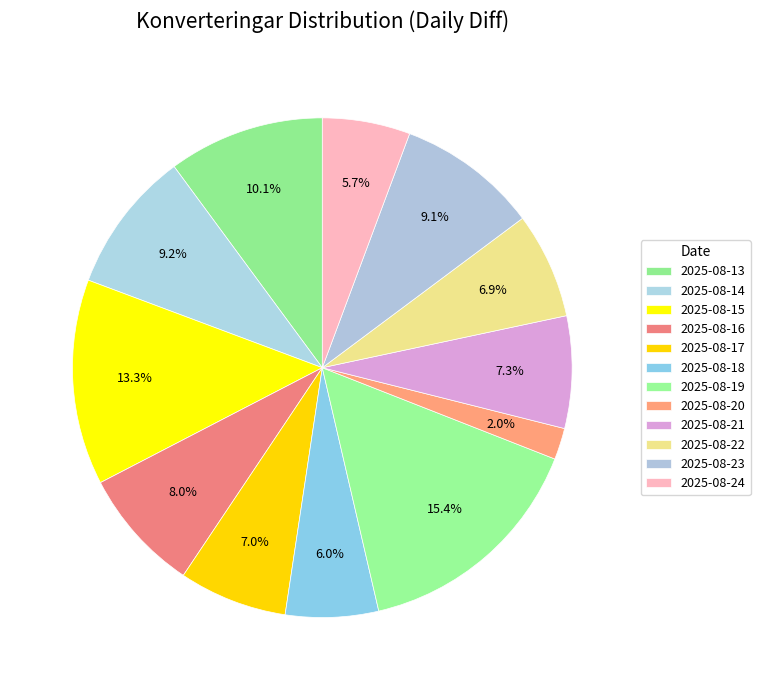

To the nearest percent, what percentage of the pie is 2025-08-16?

8%